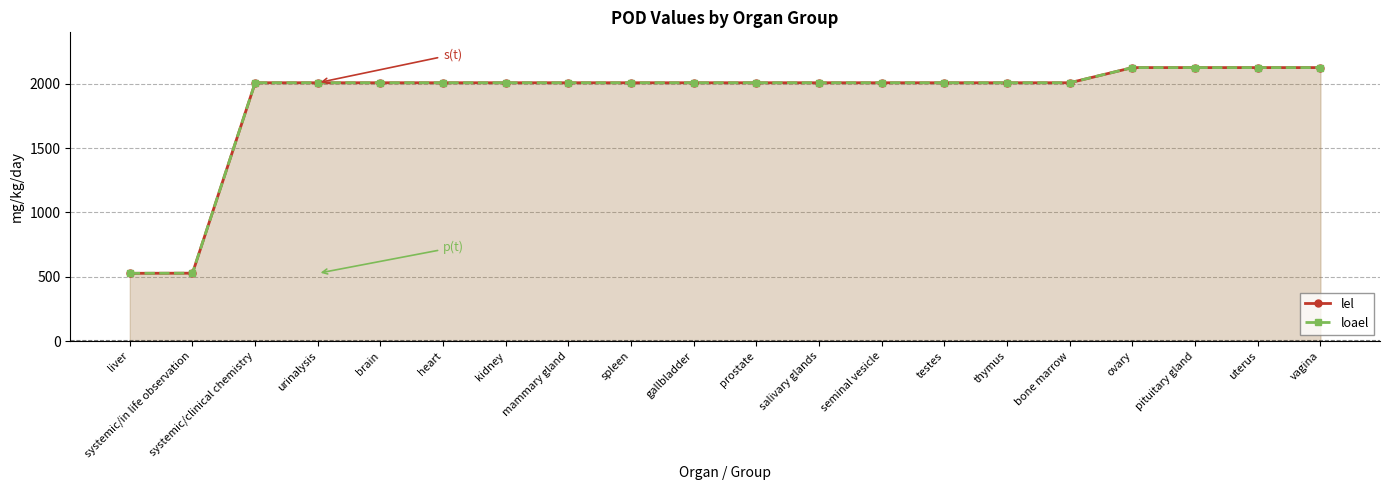

What position from the left is gallbladder?

10